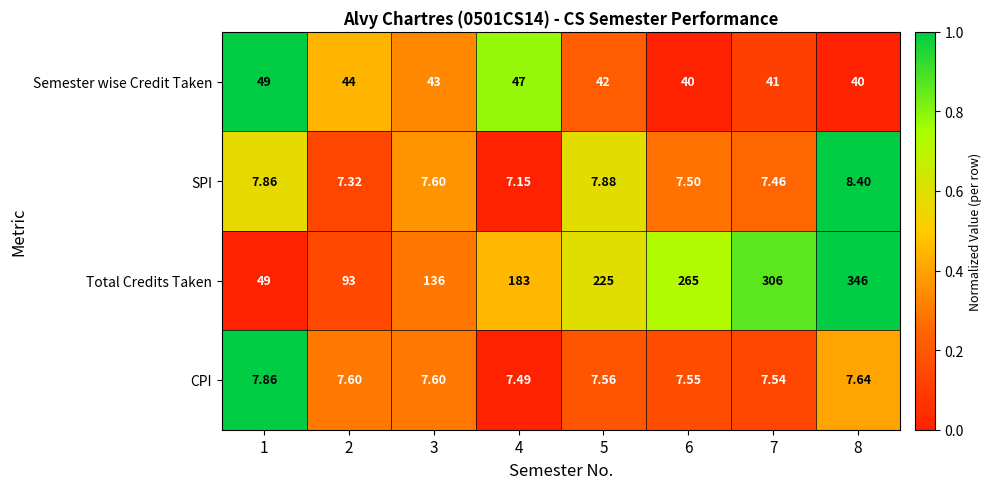

At 7, list the series in order from smallest to largest.

SPI, CPI, Semester wise Credit Taken, Total Credits Taken